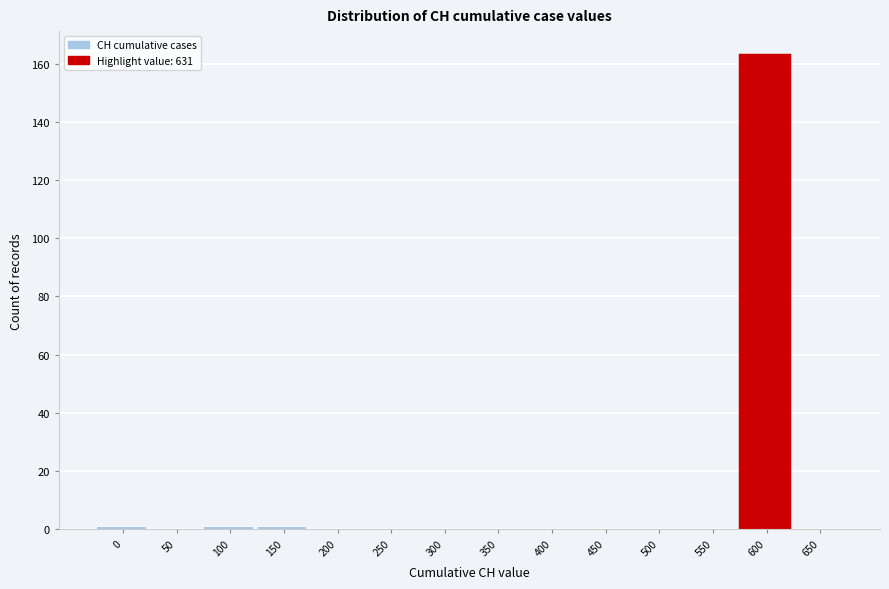

Reading left to right, list all the values displayed in this chart.

0=1	50=0	100=1	150=1	200=0	250=0	300=0	350=0	400=0	450=0	500=0	550=0	600=163	650=0